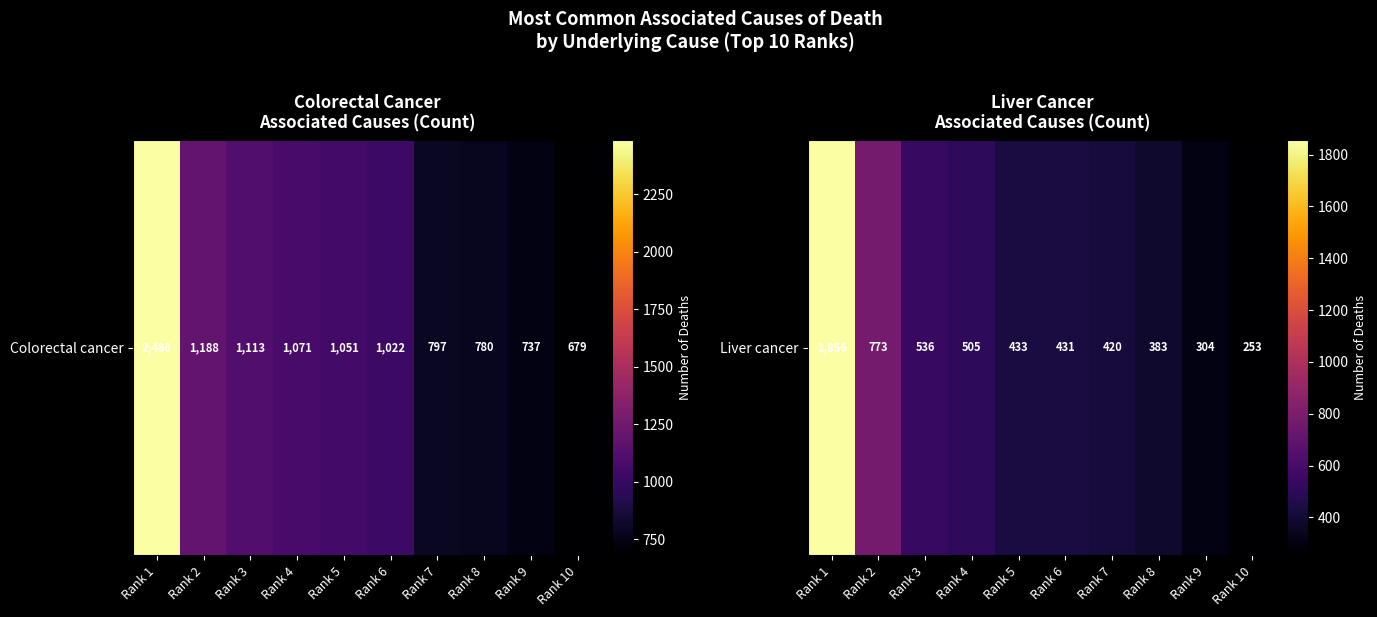

True or false: the data shows 536 at Rank 3.

True